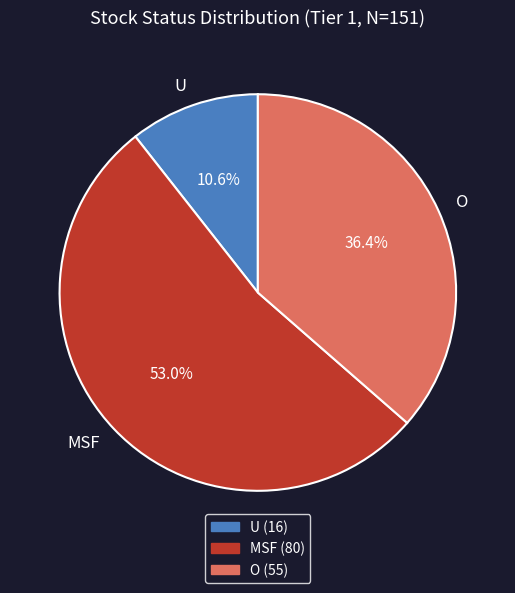

To the nearest percent, what percentage of the pie is O?

36%